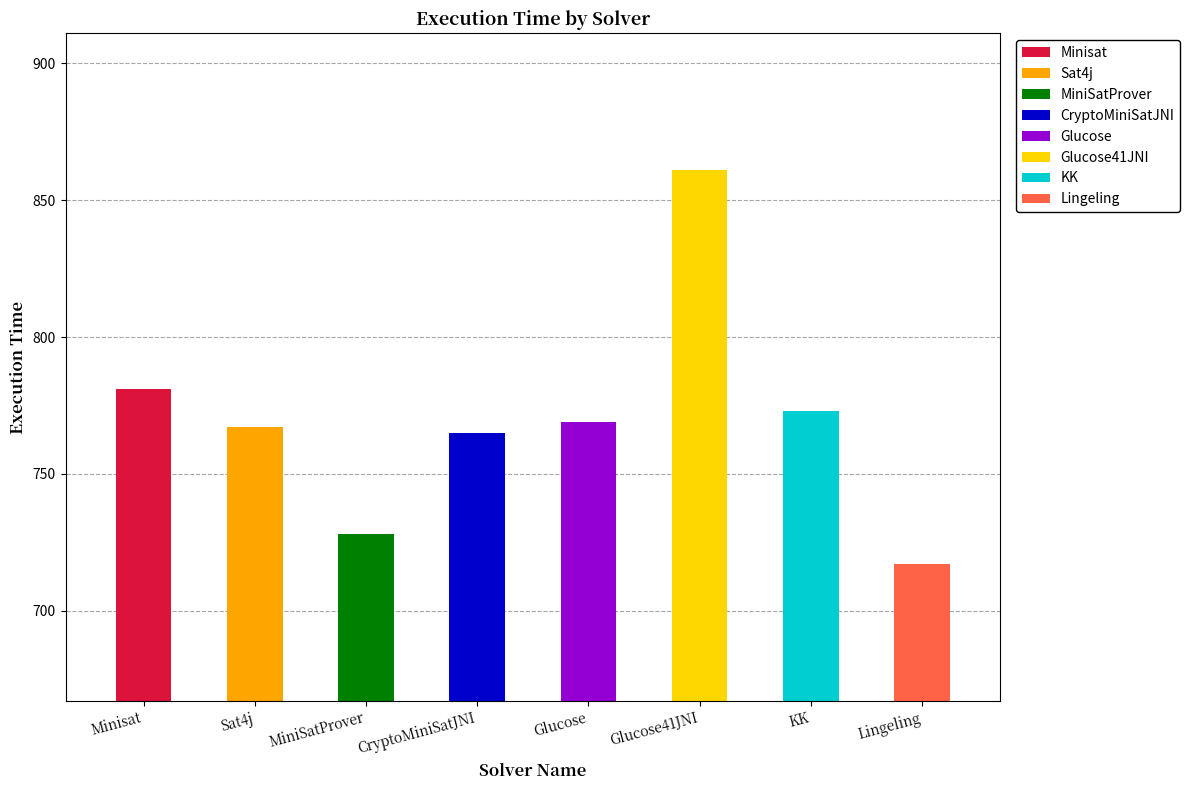

What position from the right is Sat4j?

7